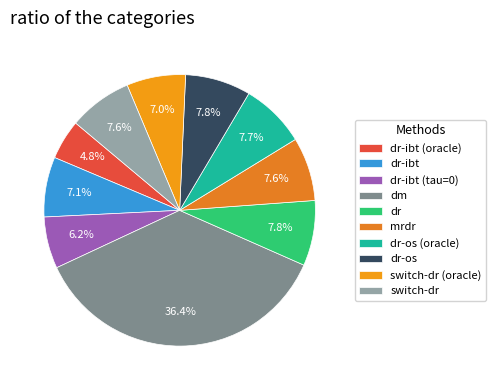

Is dr-os (oracle) the majority of the pie?

No